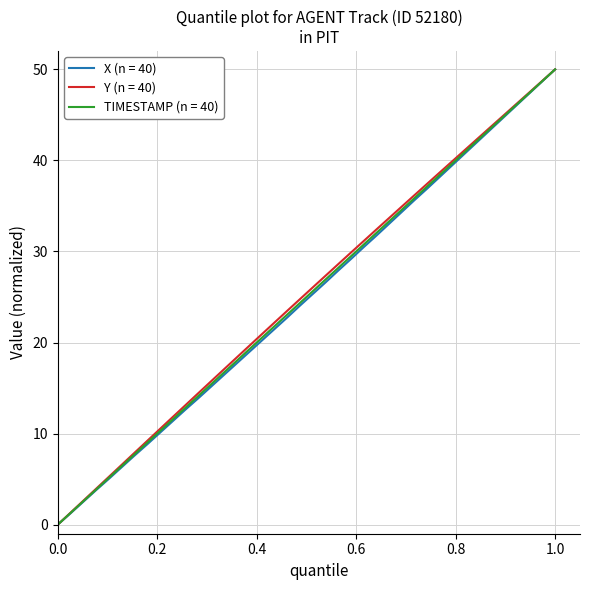

What is the maximum value for X (n = 40)?

50.0